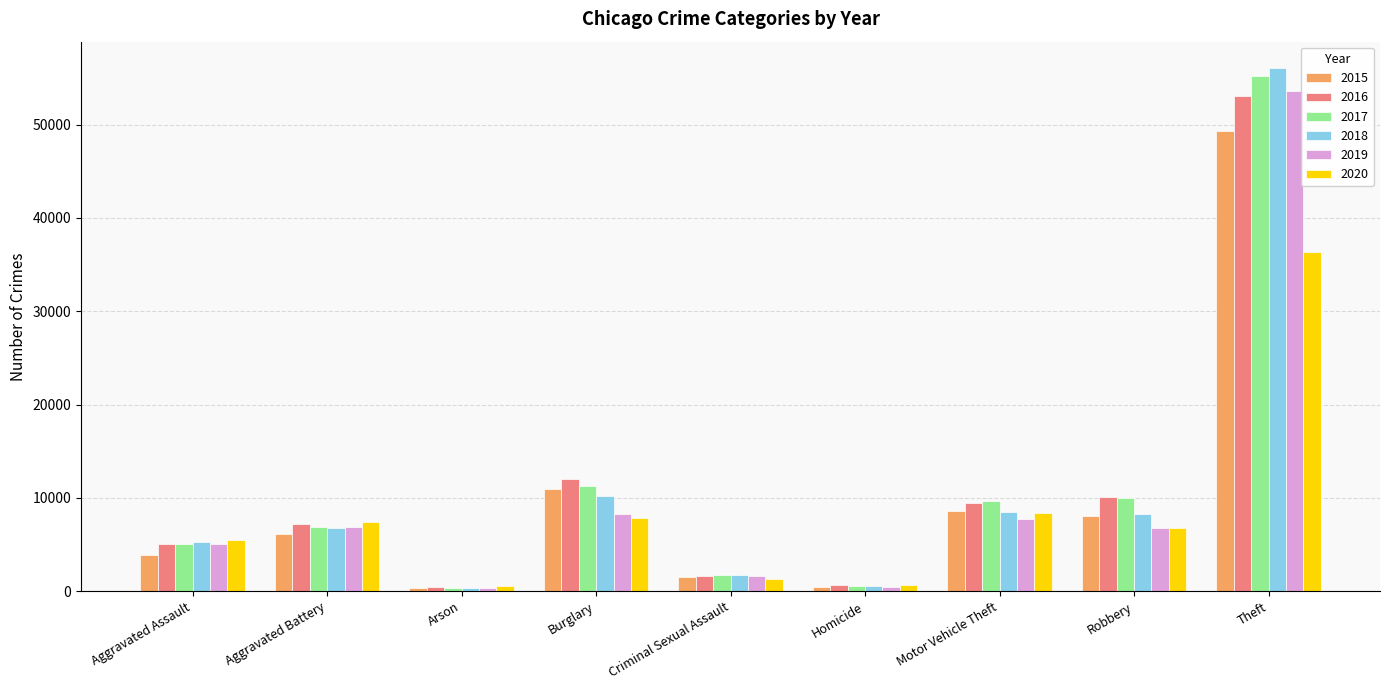

True or false: 2020 has a value of 10907 at Robbery.

False